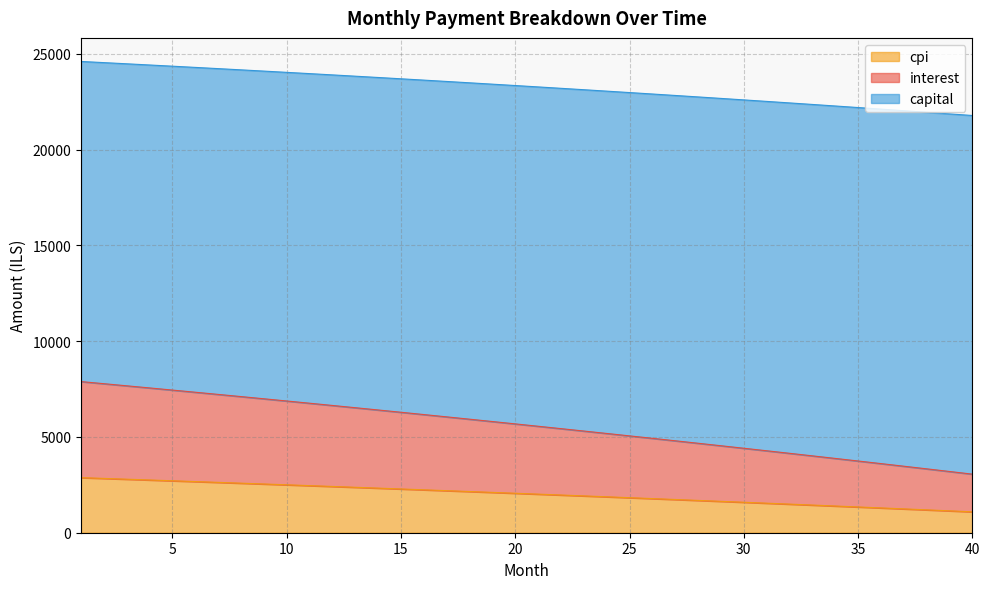

Does the chart have visible grid lines?

Yes